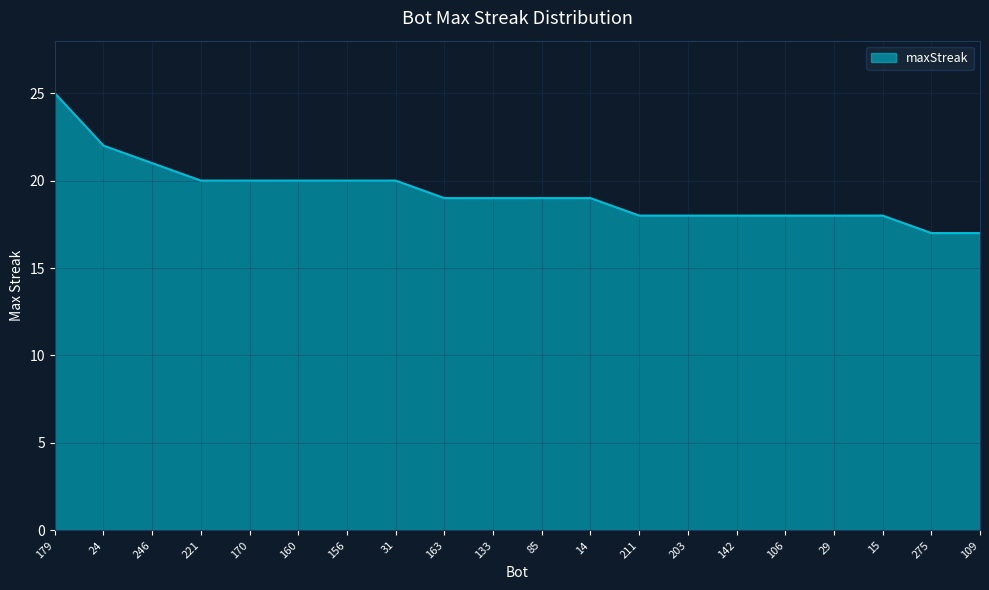

True or false: the data shows 18 at 142.

True